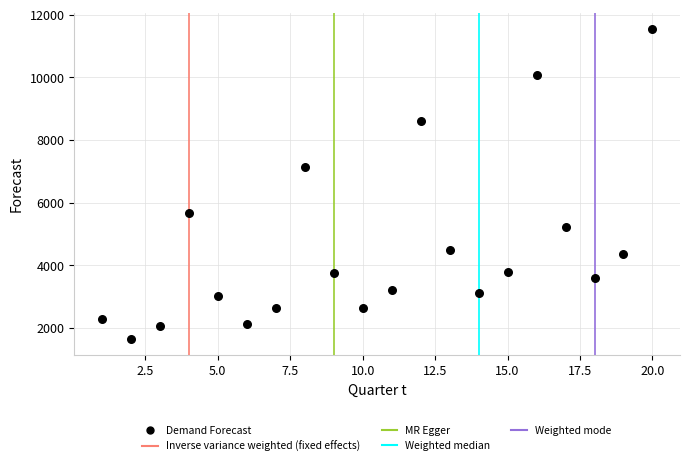

What is the range of X values (max minus min)?

19.0